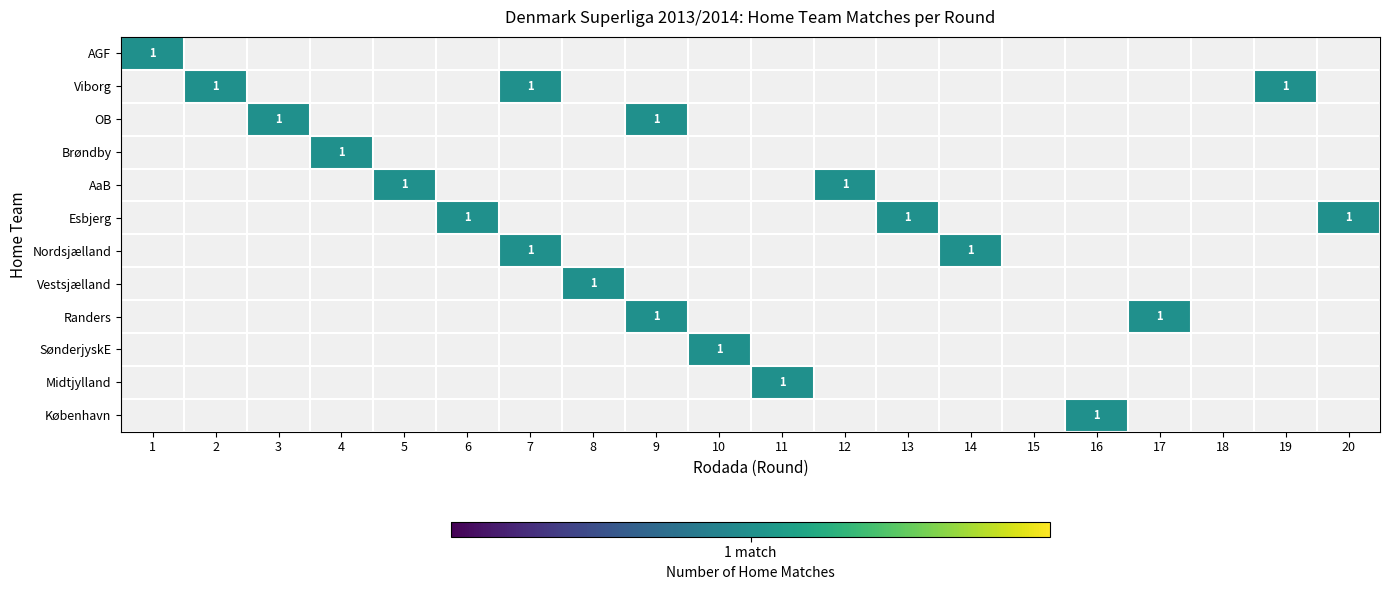

Reading left to right, list all the values displayed in this chart.

AGF: 1	0	0	0	0	0	0	0	0	0	0	0	0	0	0	0	0	0	0	0
Viborg: 0	1	0	0	0	0	1	0	0	0	0	0	0	0	0	0	0	0	1	0
OB: 0	0	1	0	0	0	0	0	1	0	0	0	0	0	0	0	0	0	0	0
Brøndby: 0	0	0	1	0	0	0	0	0	0	0	0	0	0	0	0	0	0	0	0
AaB: 0	0	0	0	1	0	0	0	0	0	0	1	0	0	0	0	0	0	0	0
Esbjerg: 0	0	0	0	0	1	0	0	0	0	0	0	1	0	0	0	0	0	0	1
Nordsjælland: 0	0	0	0	0	0	1	0	0	0	0	0	0	1	0	0	0	0	0	0
Vestsjælland: 0	0	0	0	0	0	0	1	0	0	0	0	0	0	0	0	0	0	0	0
Randers: 0	0	0	0	0	0	0	0	1	0	0	0	0	0	0	0	1	0	0	0
SønderjyskE: 0	0	0	0	0	0	0	0	0	1	0	0	0	0	0	0	0	0	0	0
Midtjylland: 0	0	0	0	0	0	0	0	0	0	1	0	0	0	0	0	0	0	0	0
København: 0	0	0	0	0	0	0	0	0	0	0	0	0	0	0	1	0	0	0	0